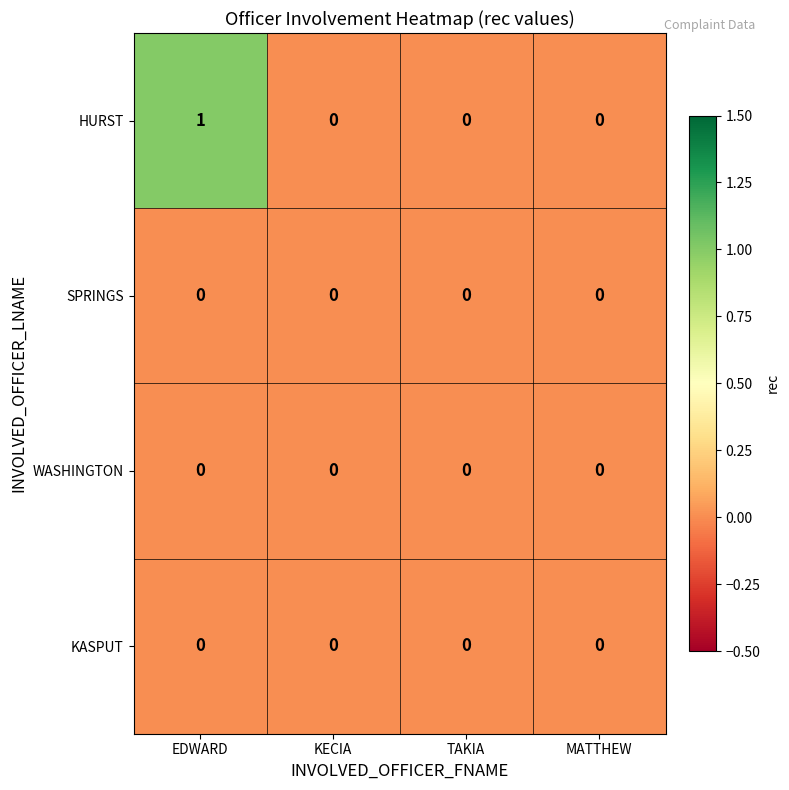

Which series has the widest spread of values?

HURST